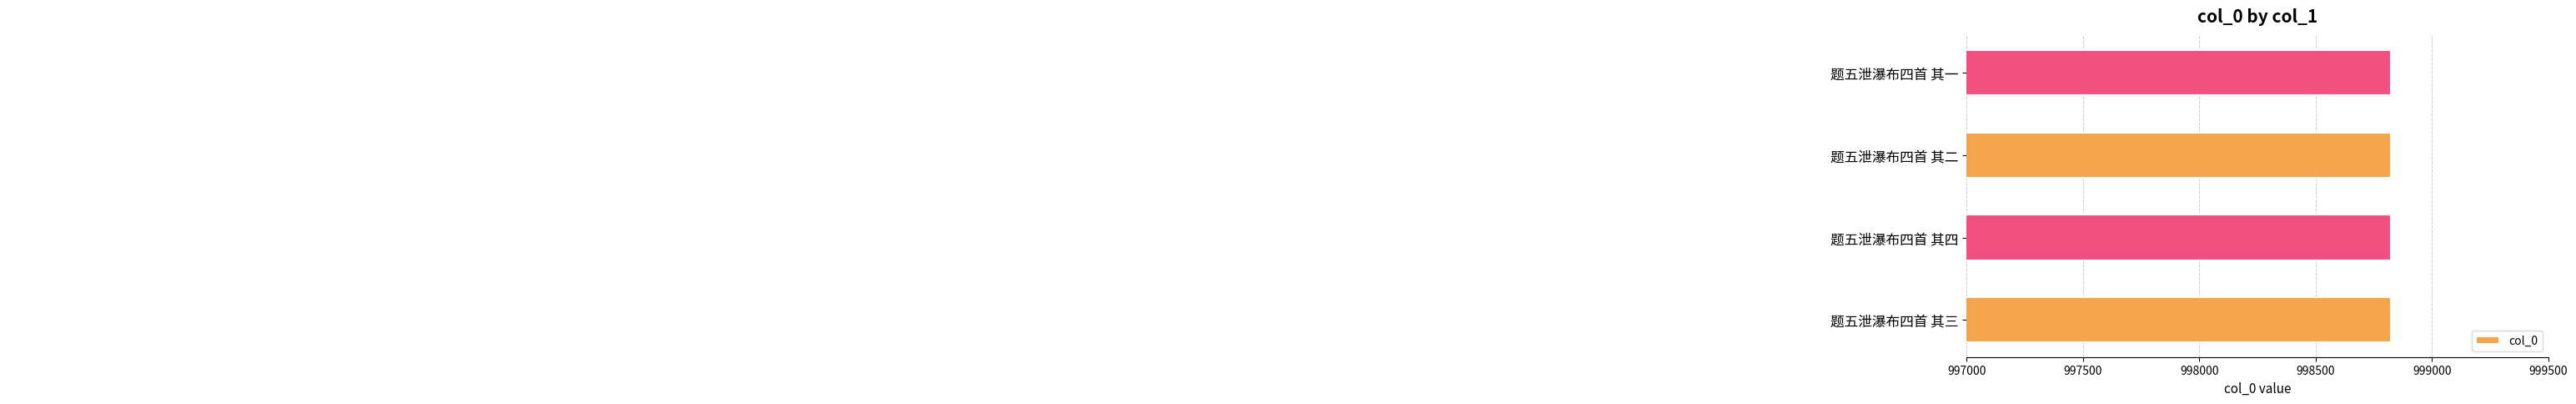

Does the chart contain any negative values?

No